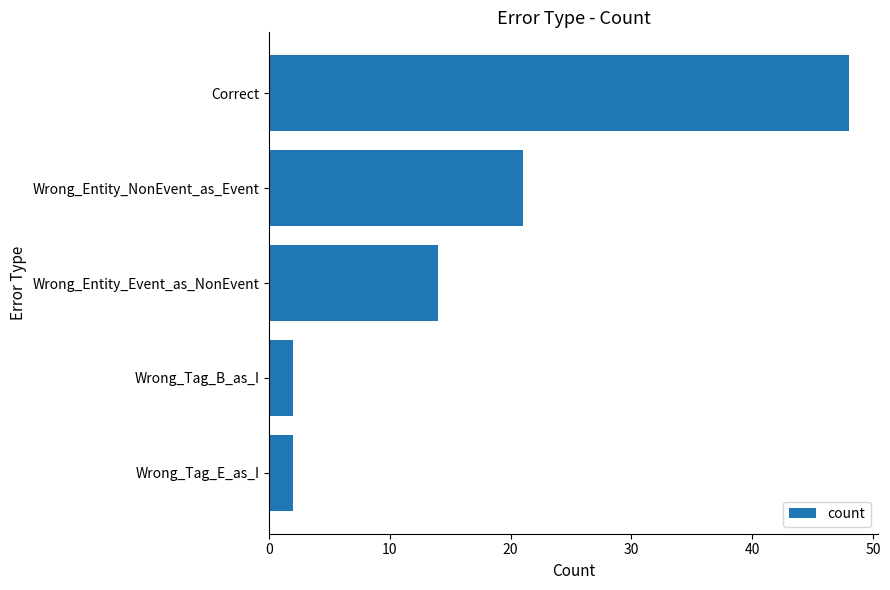

What is the label of the 4th bar from the bottom?

Wrong_Entity_NonEvent_as_Event